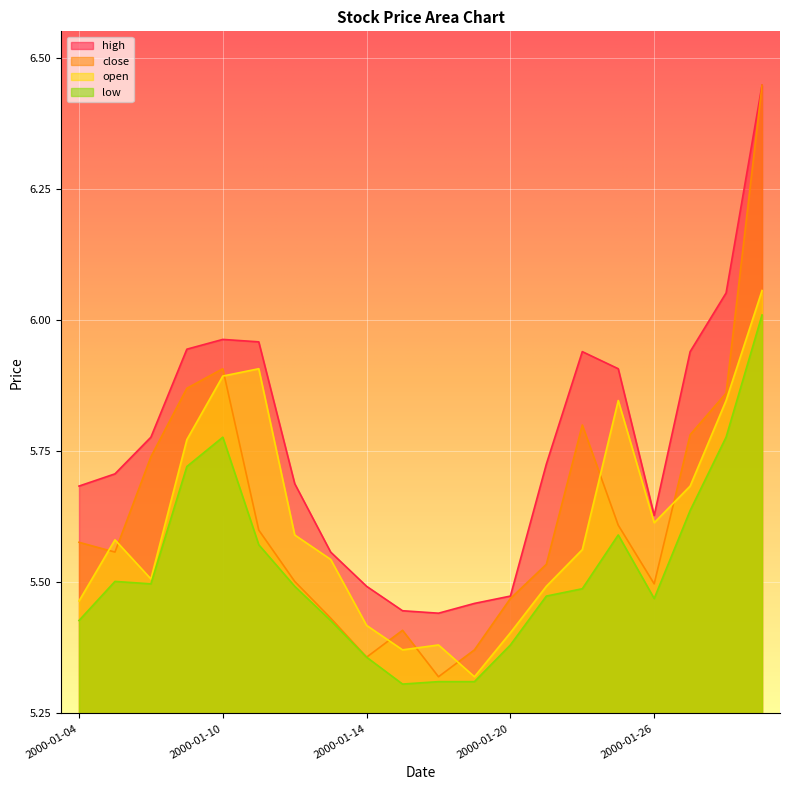

What are all the series names shown in the legend?

high, close, open, low